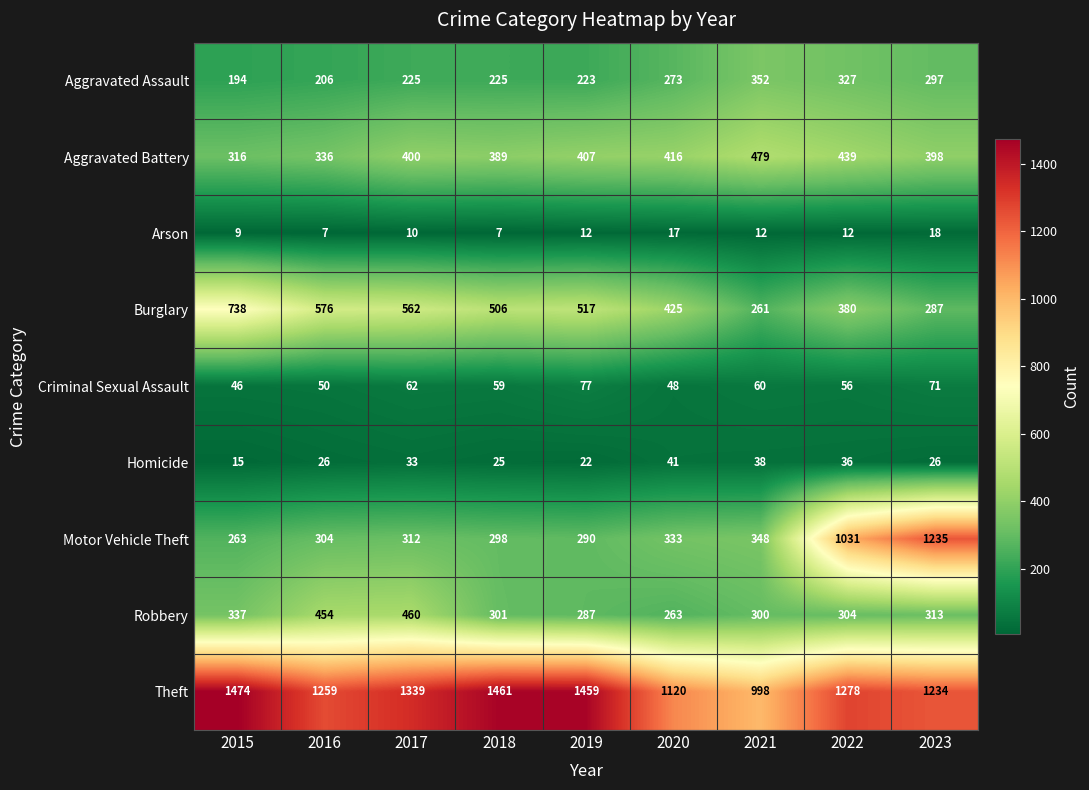

What is the average value of the Aggravated Assault series?

258